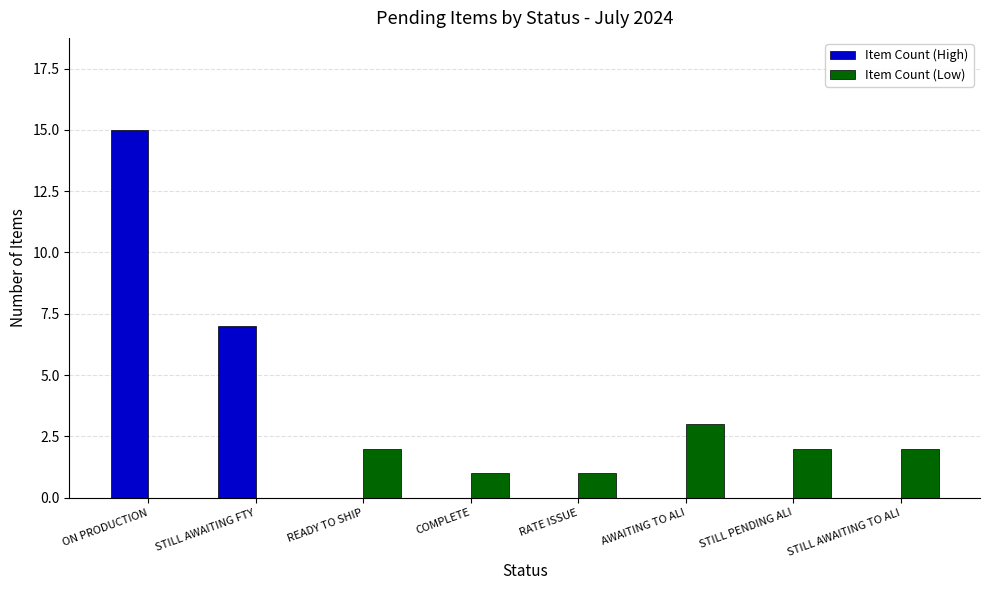

What is the greatest value displayed?

15